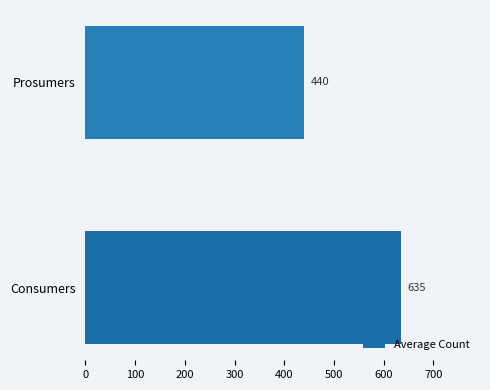

Reading top to bottom, extract all data points from this chart.

440	635